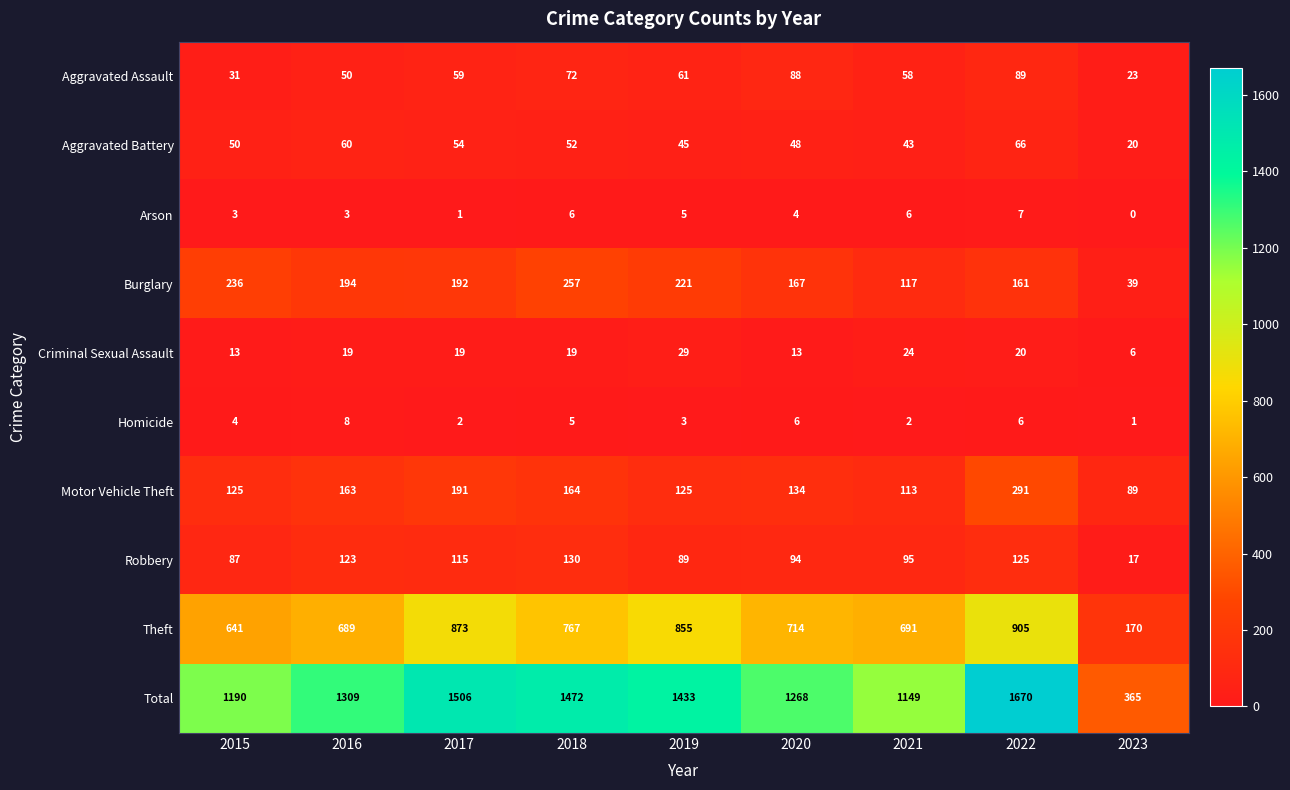

What is the average value of the Homicide series?

4